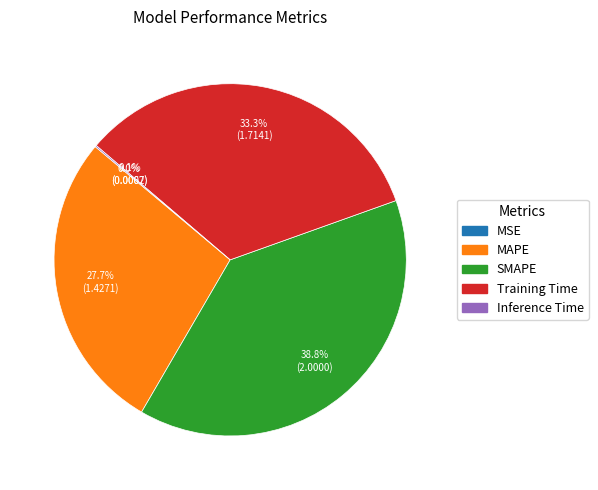

What portion of the pie excludes Training Time?

66.7%